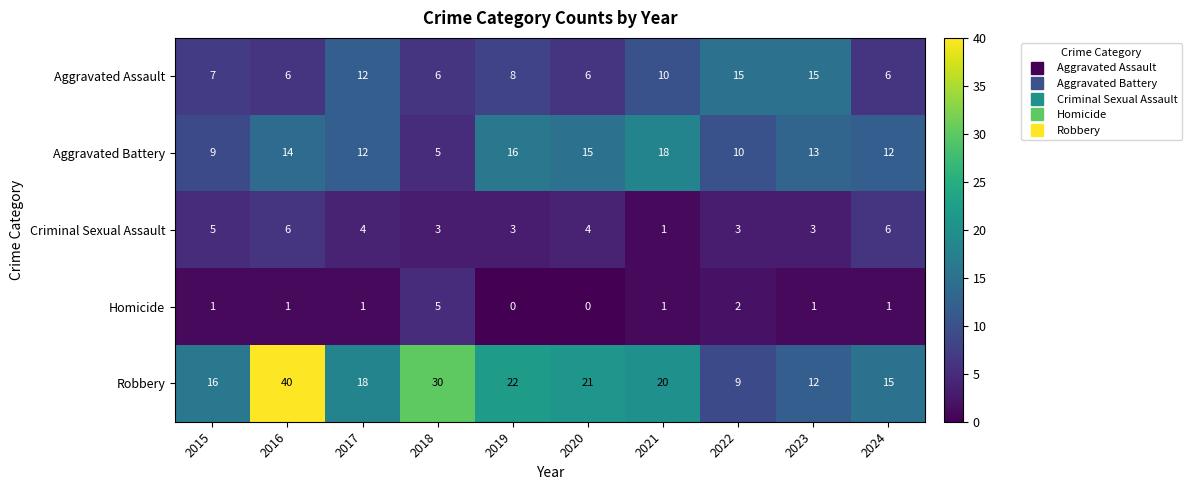

Which series has the largest total across all categories?

Robbery